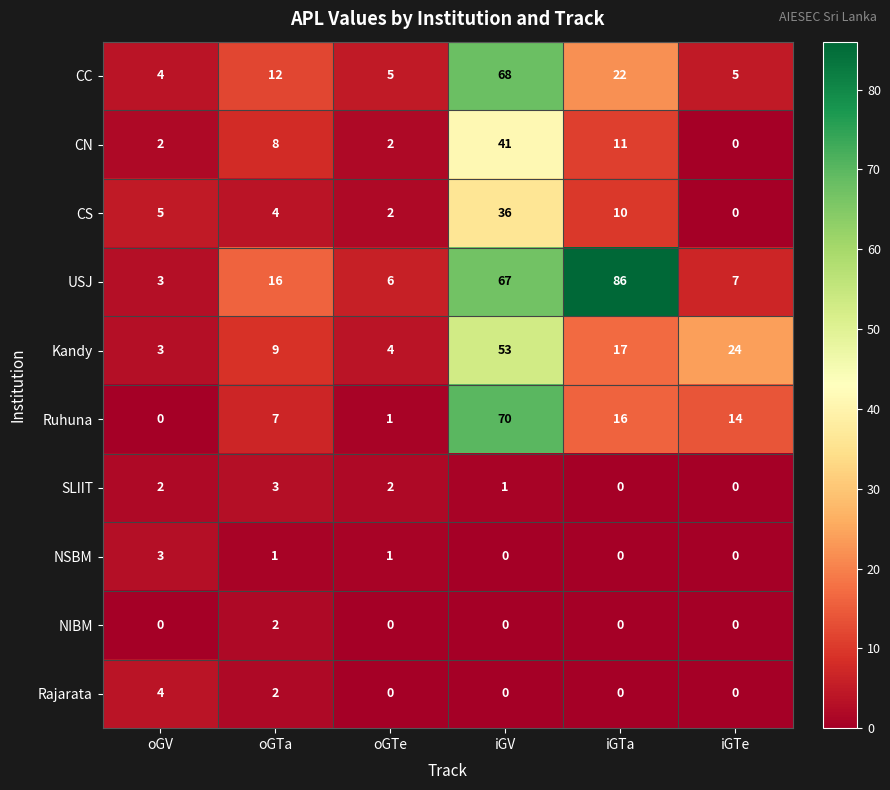

At which category is the sum across all series the highest?

iGV